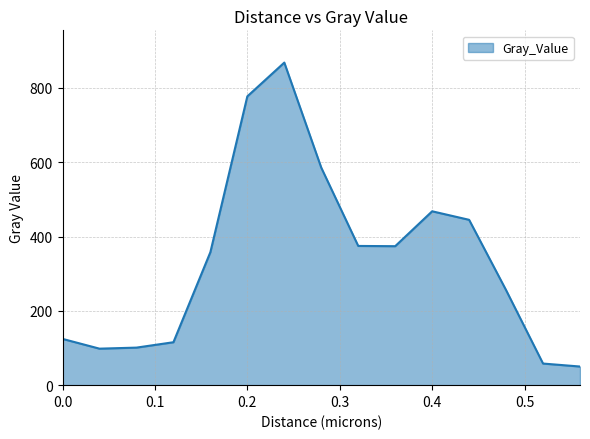

What is the greatest value displayed?

868.4